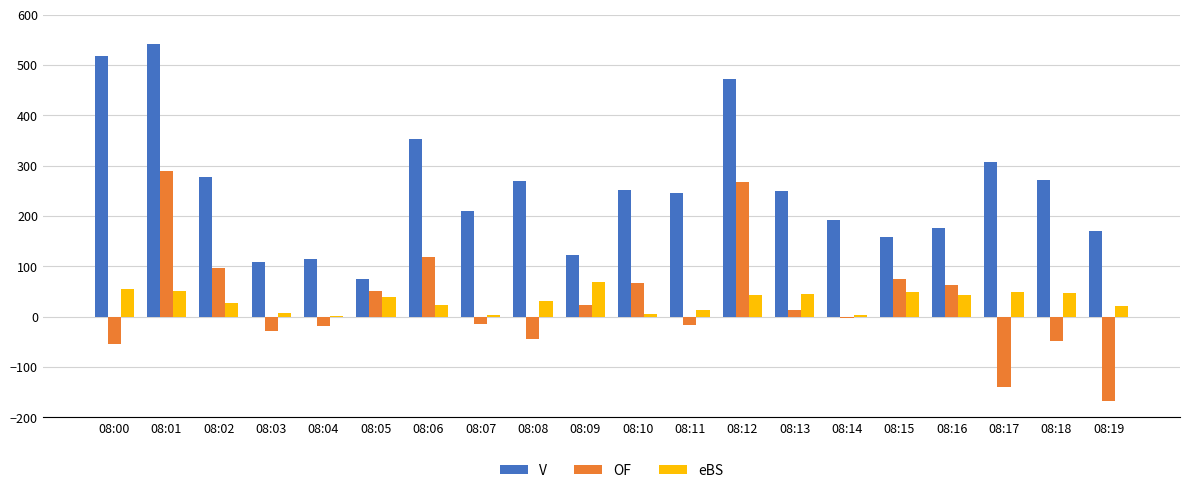

What is the greatest value displayed?

542